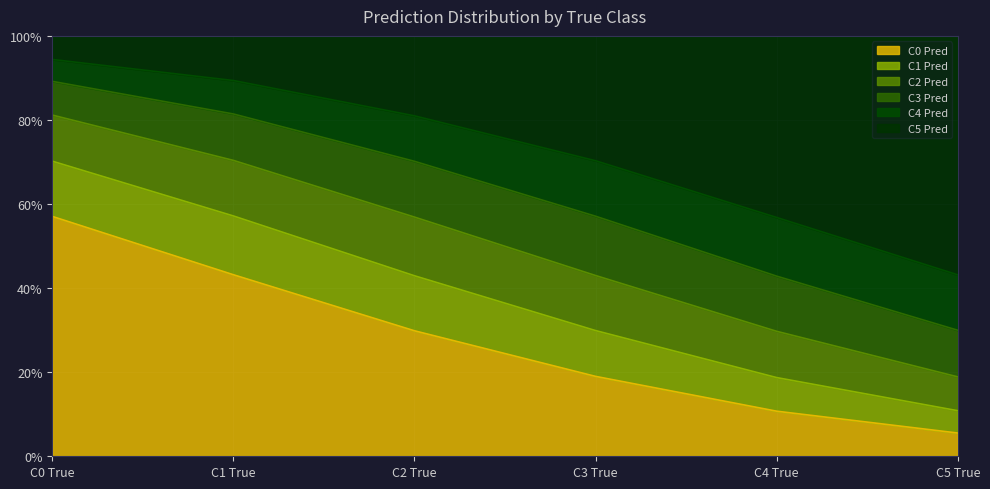

Does the chart display data point markers on the line(s)?

No